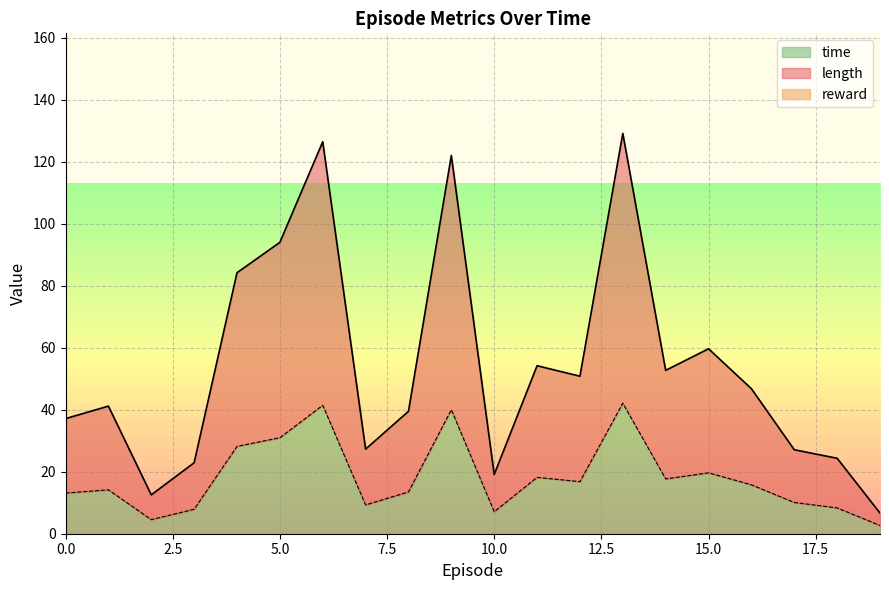

At which label does length reach its peak?

13